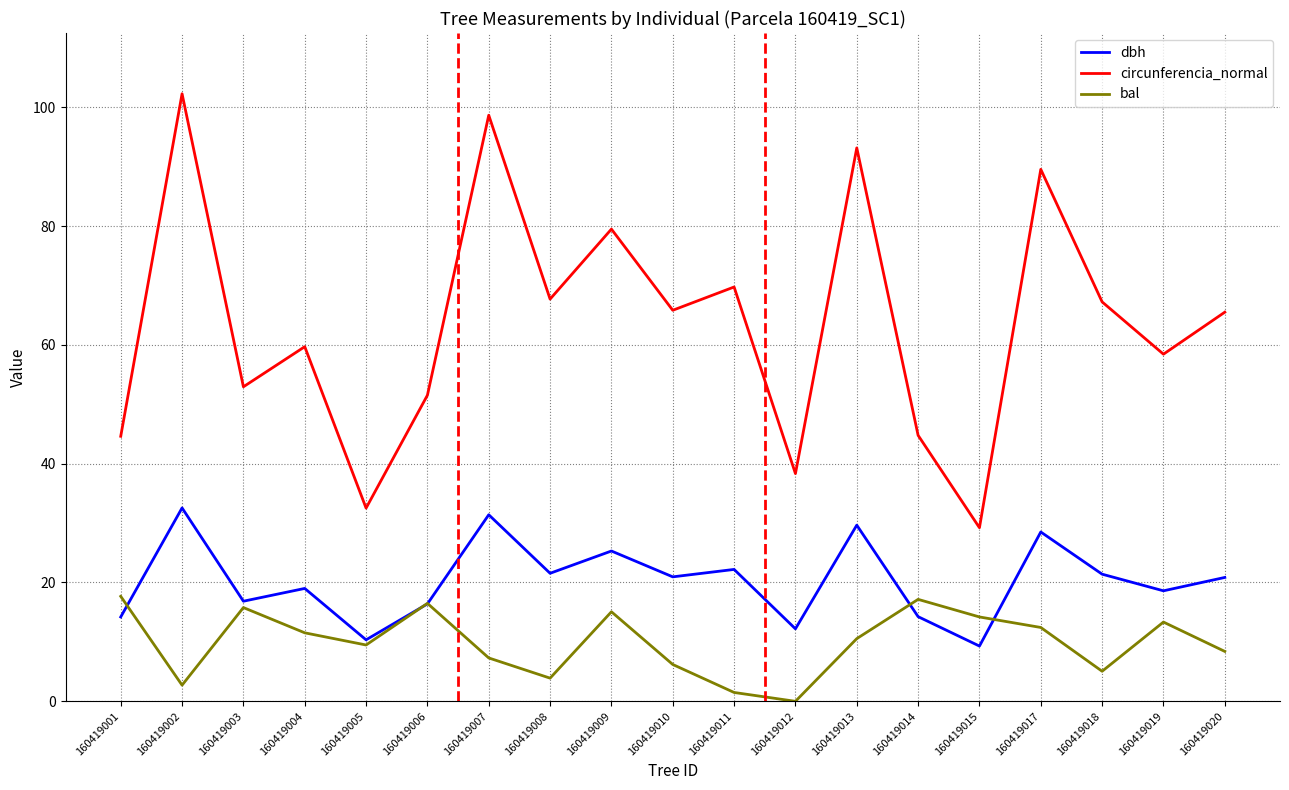

True or false: dbh has a value of 13.1 at 160419007.

False